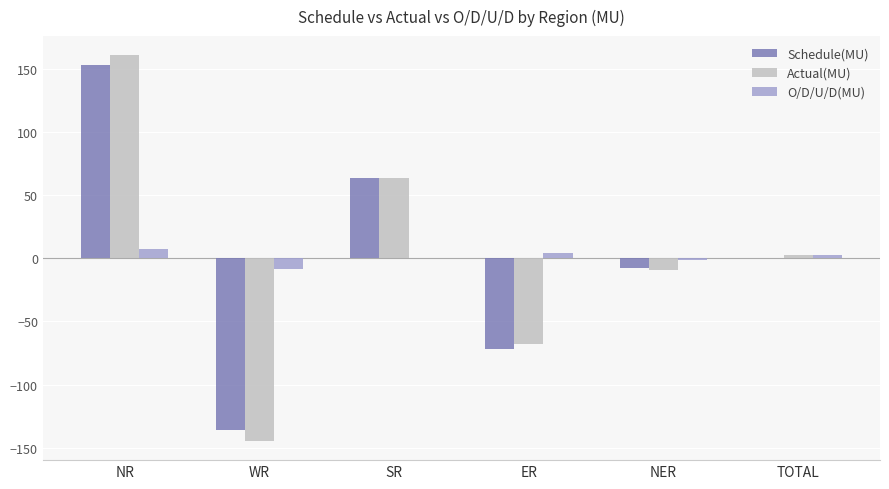

What is the maximum value for Schedule(MU)?

152.9